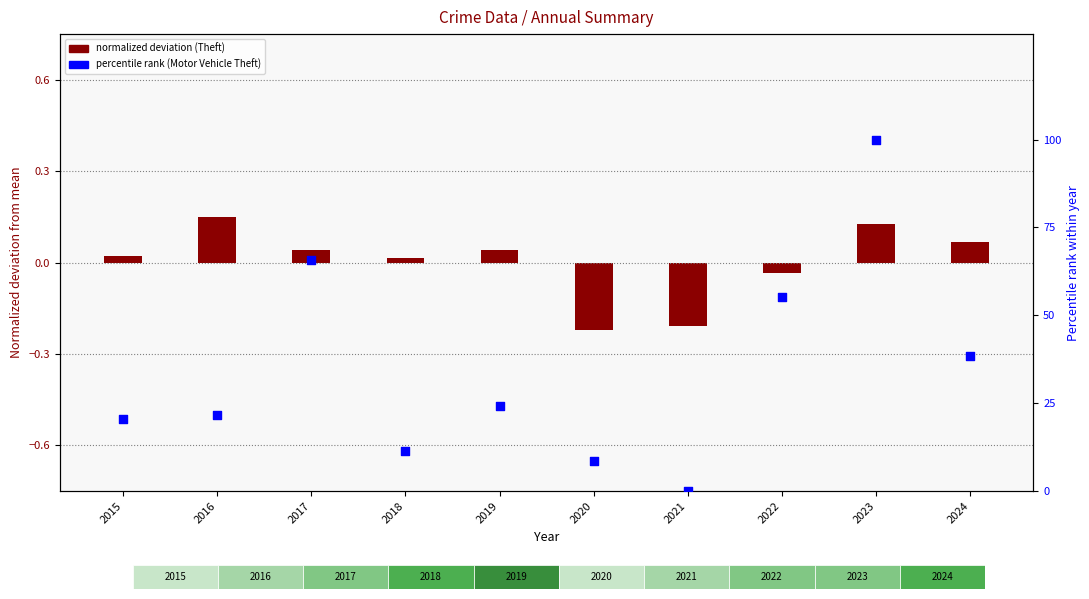

Which series reaches the maximum Y coordinate?

percentile rank (Motor Vehicle Theft)